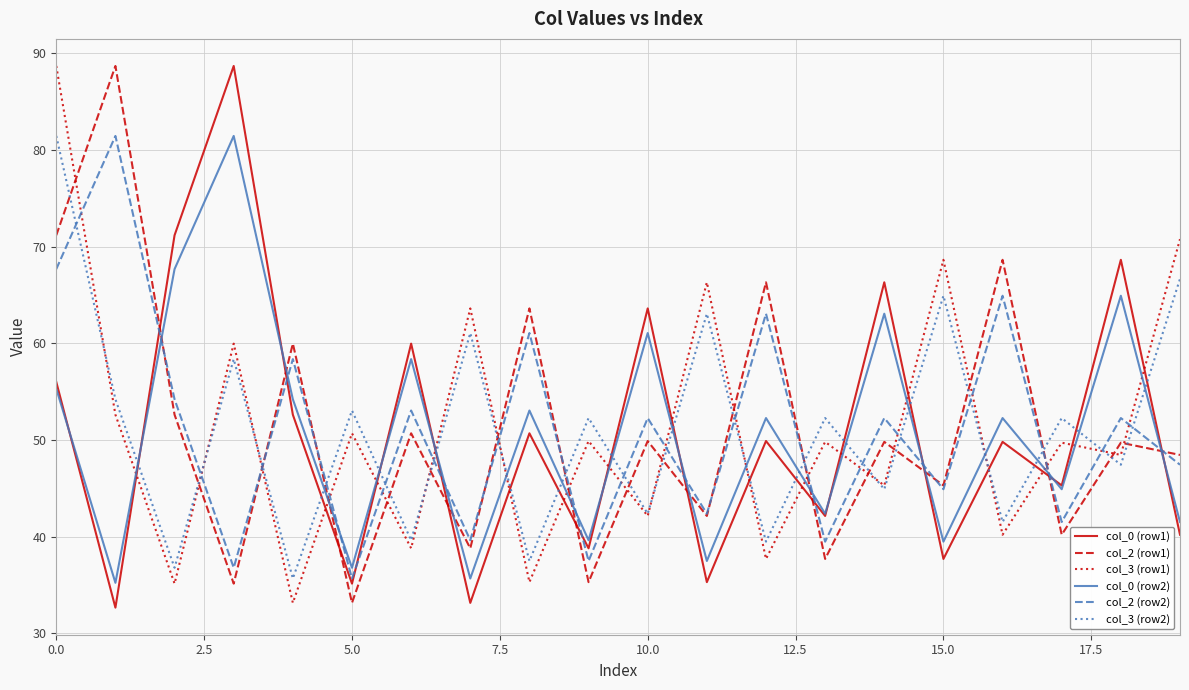

True or false: col_2 (row2) and col_3 (row2) cross at least once.

True